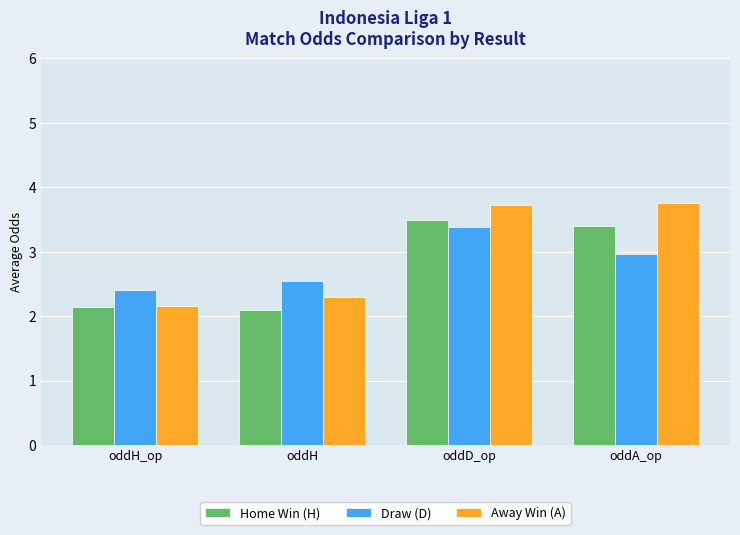

What is the highest value of the Home Win (H) series?

3.5